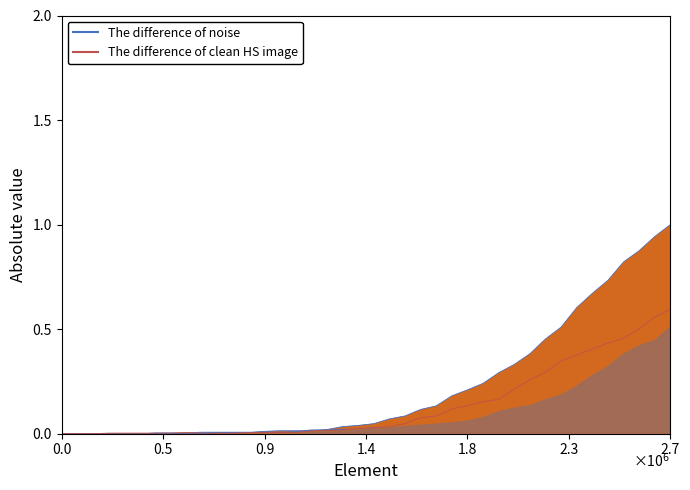

What position from the left is 2.3?

6